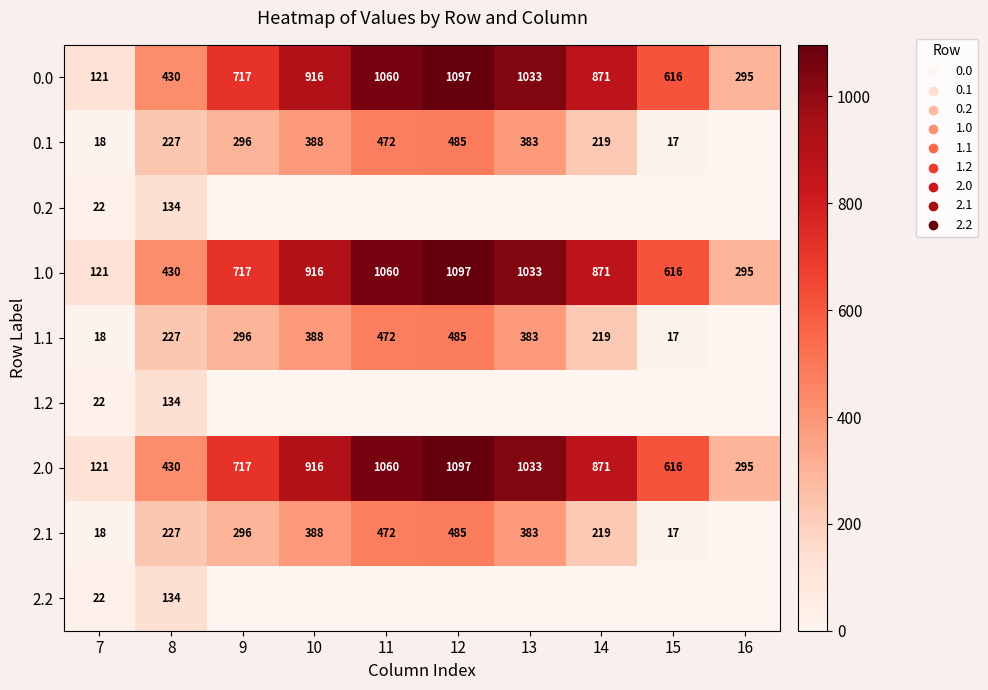

At which label does 1.0 reach its peak?

12